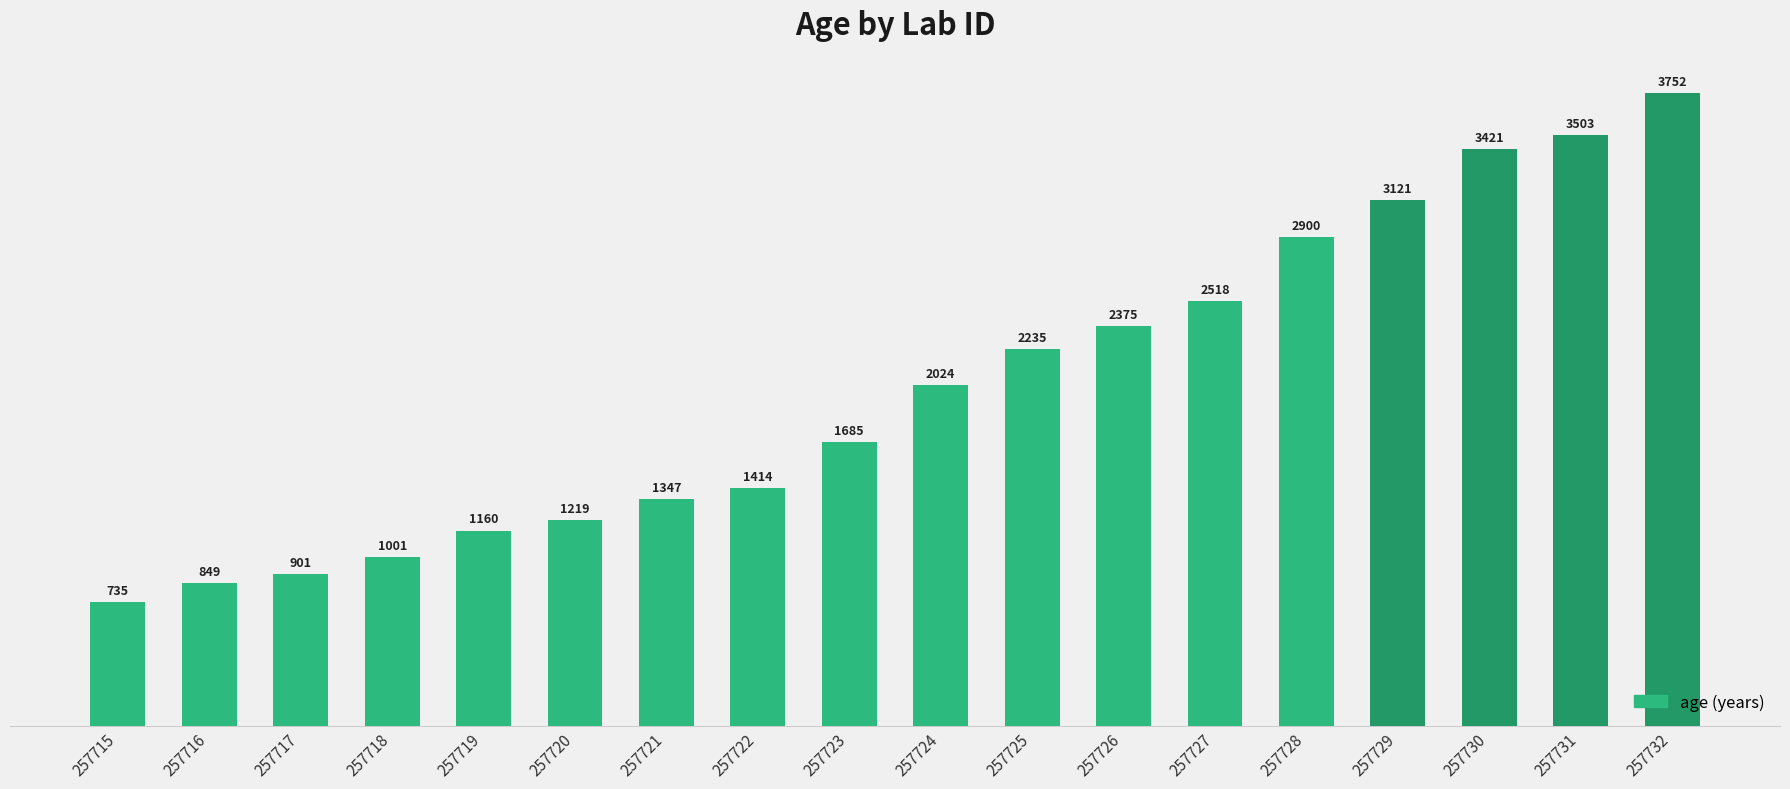

Between 257716 and 257727, which is larger?

257727